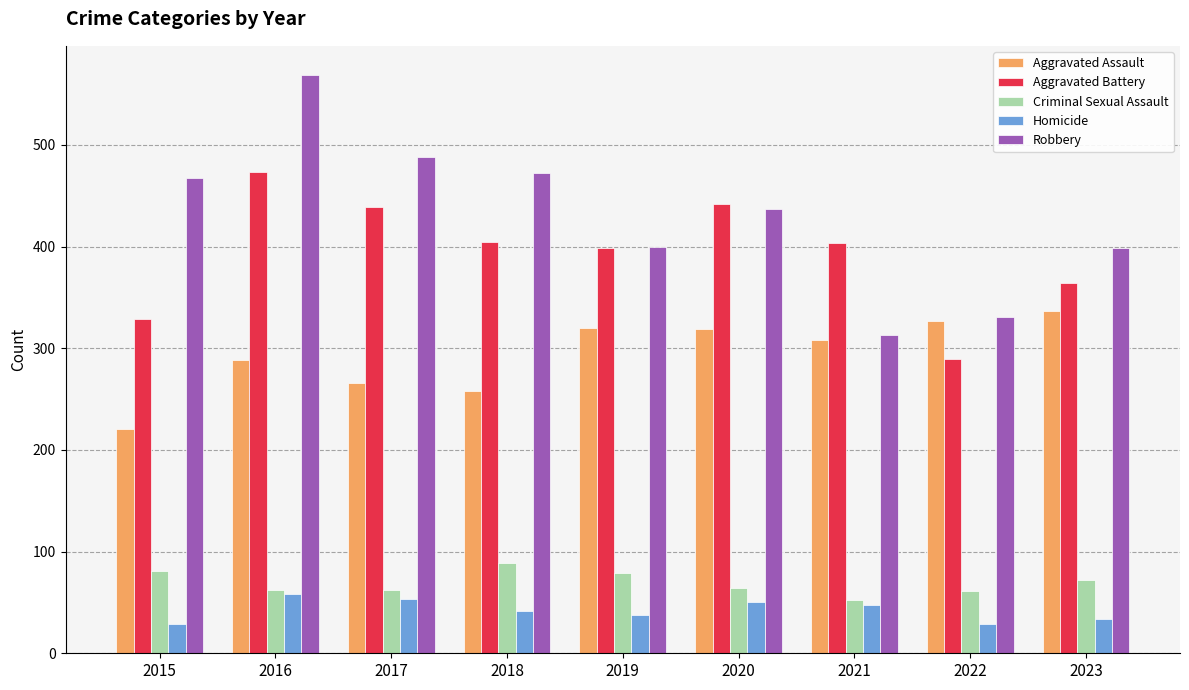

Read the Criminal Sexual Assault value at 2019, to the nearest 5.

80